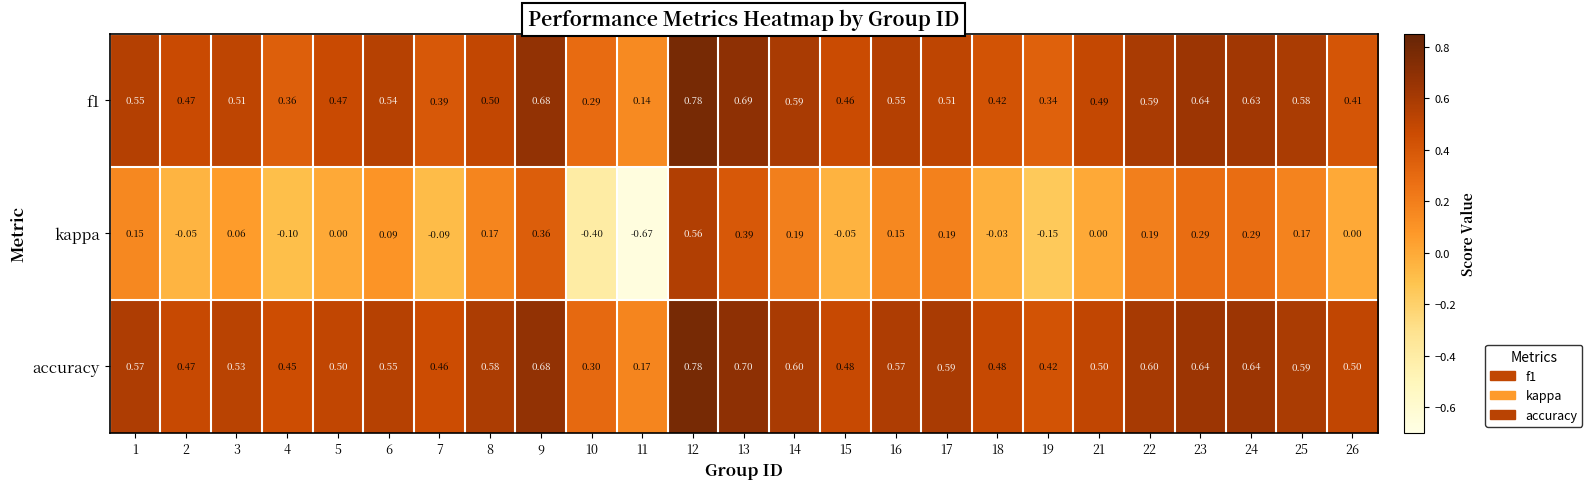

Which series has the largest total across all categories?

accuracy